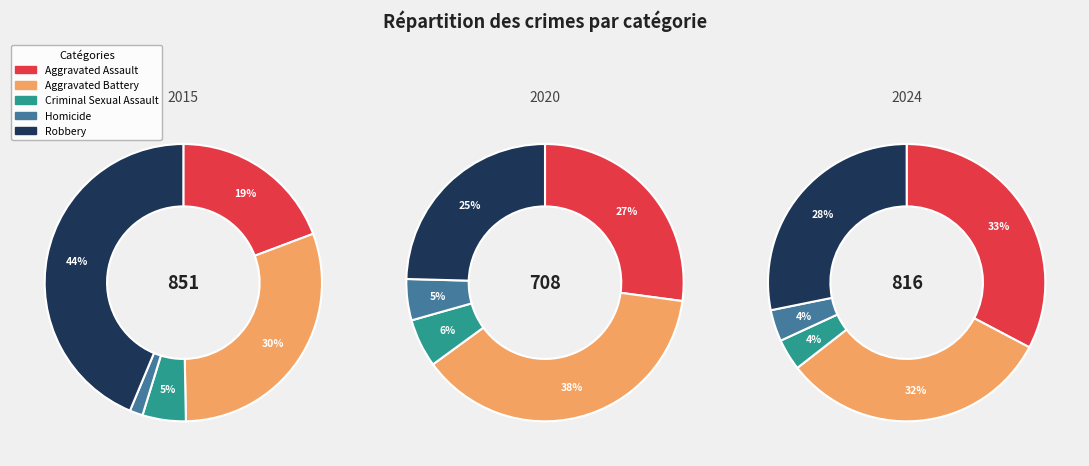

Between Homicide and Aggravated Assault, which is larger?

Aggravated Assault